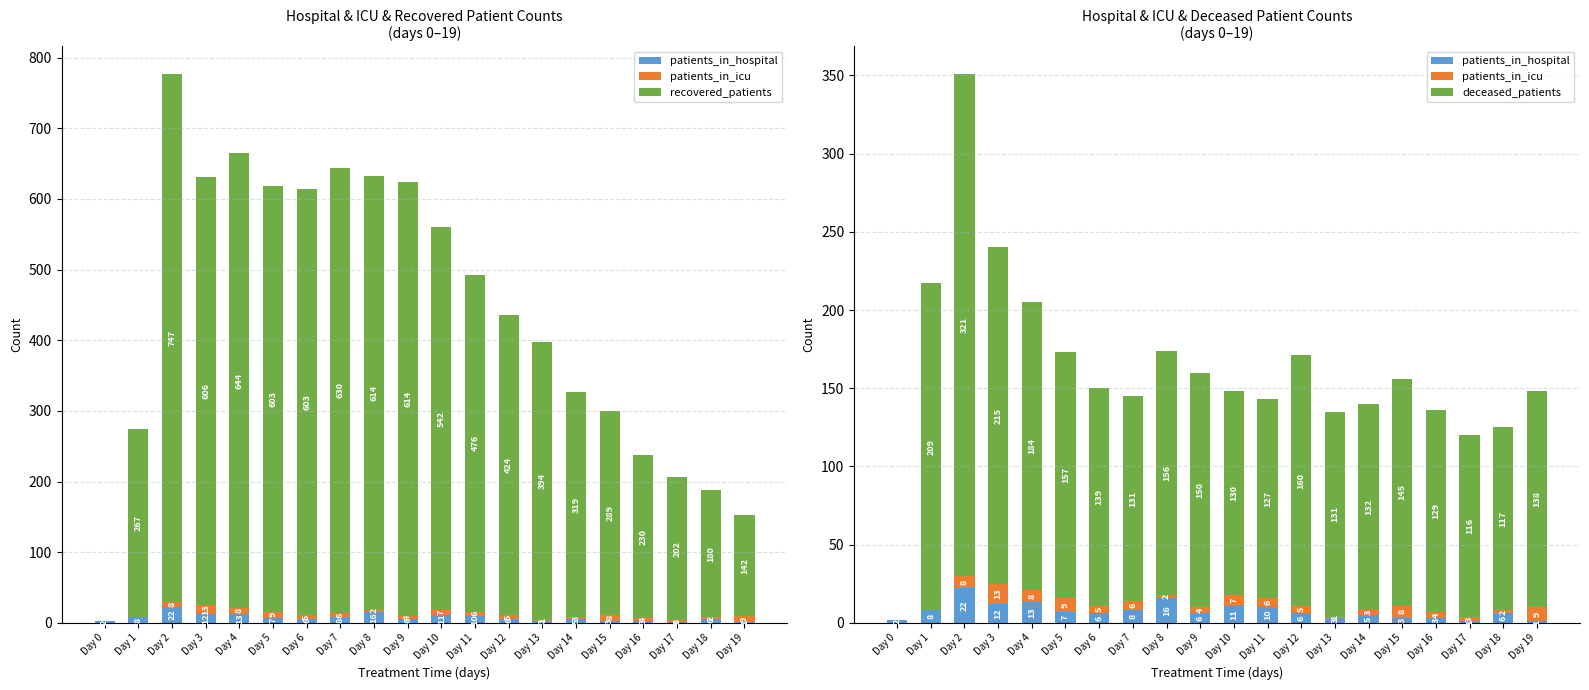

What is the highest value of the recovered_patients series?

747